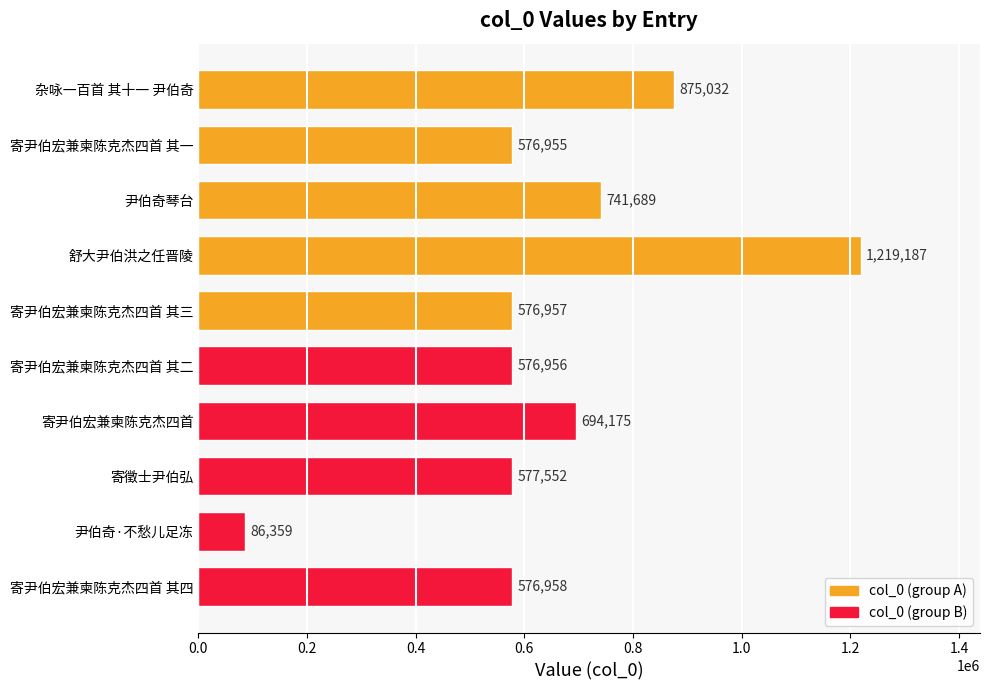

The chart shows a value of 215205 at 寄尹伯宏兼柬陈克杰四首 其四. True or false?

False